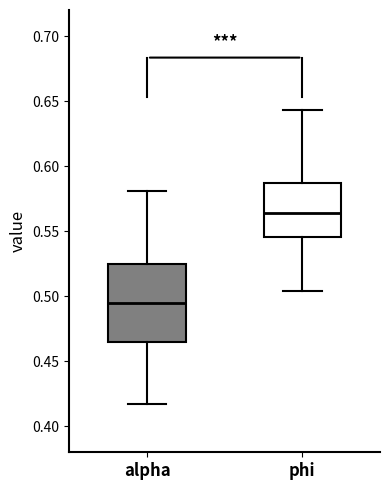

Which box has the lowest median line?

alpha